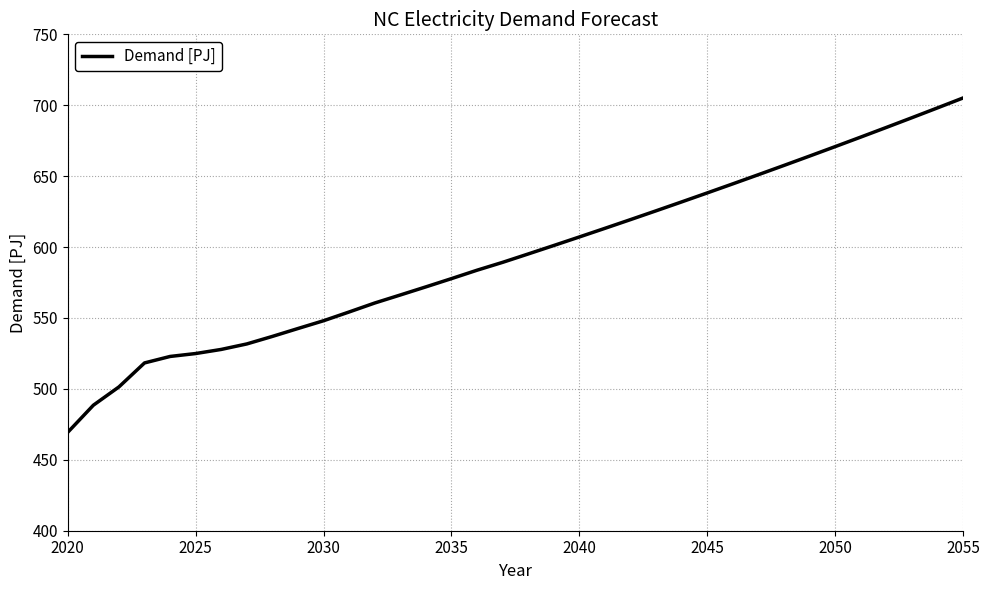

What is the average value?

594.2